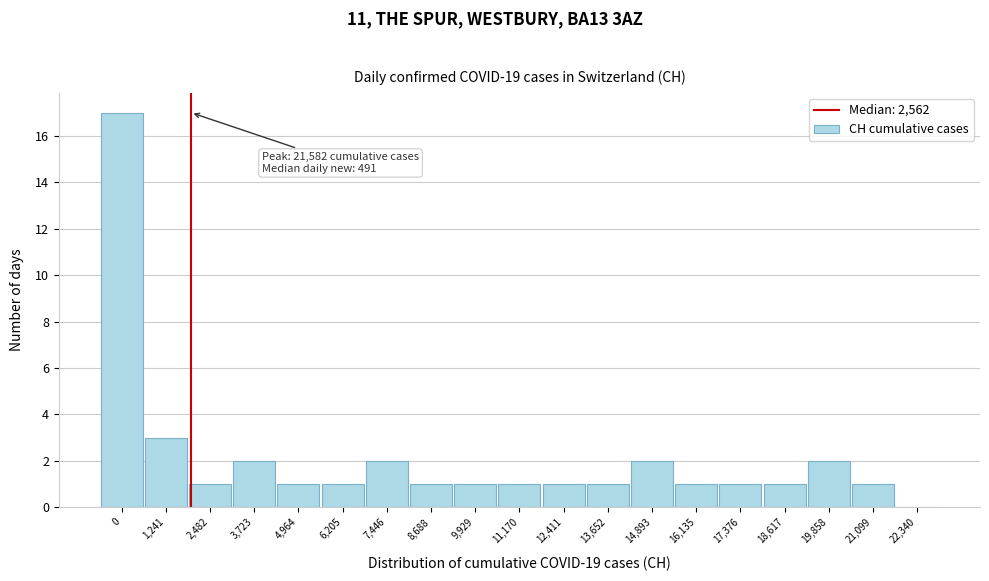

Reading left to right, list all the values displayed in this chart.

0=17	1,241=3	2,482=1	3,723=2	4,964=1	6,205=1	7,446=2	8,688=1	9,929=1	11,170=1	12,411=1	13,652=1	14,893=2	16,135=1	17,376=1	18,617=1	19,858=2	21,099=1	22,340=0